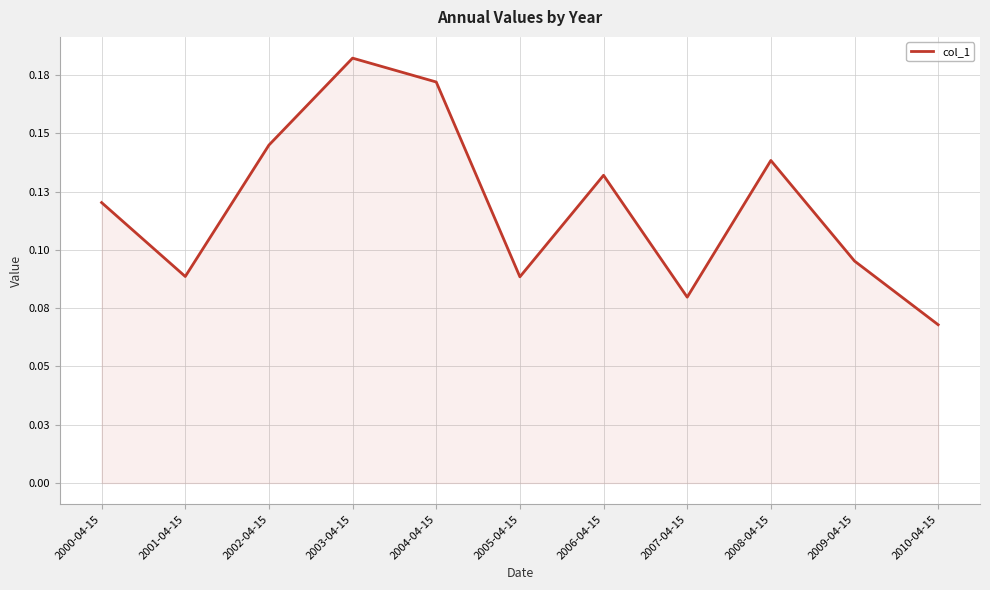

Is this an area chart (filled region under the line)?

Yes